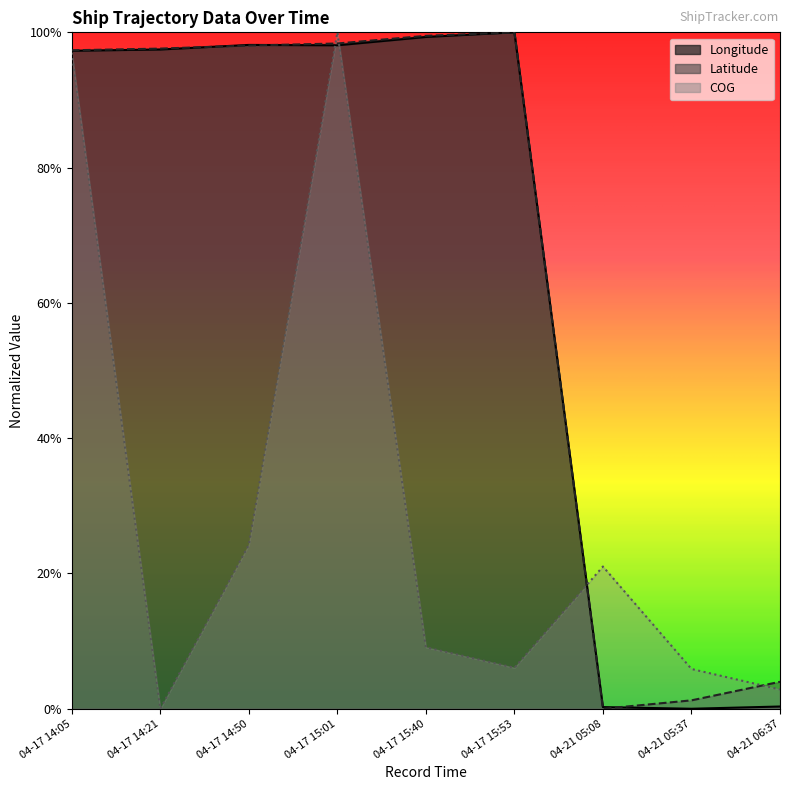

Is the value of Latitude at 04-17 14:50 greater than the value of Longitude at 04-17 14:05?

Yes